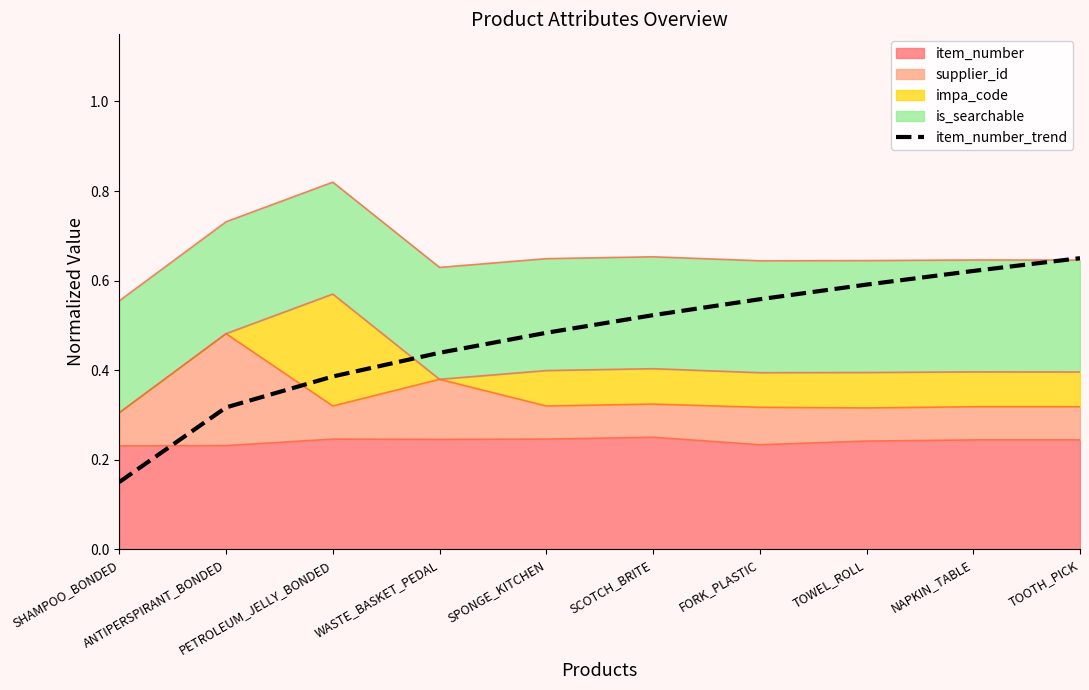

What is the label of the 5th point from the left?

SPONGE_KITCHEN